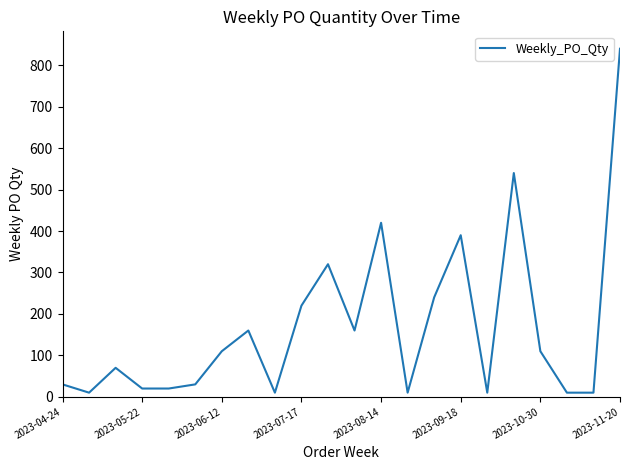

Reading left to right, list all the values displayed in this chart.

30	10	70	20	20	30	110	160	10	220	320	160	420	10	240	390	10	540	110	10	10	840